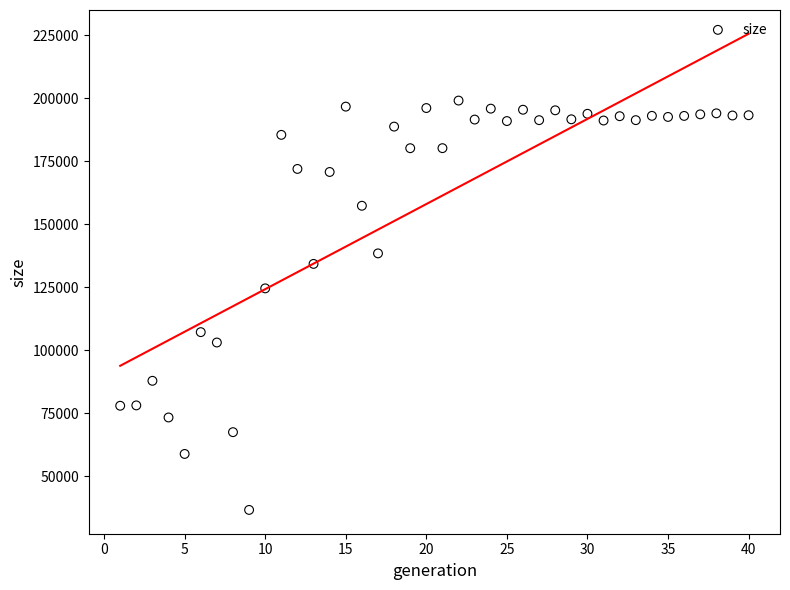

What is the range of Y values (max minus min)?

162580